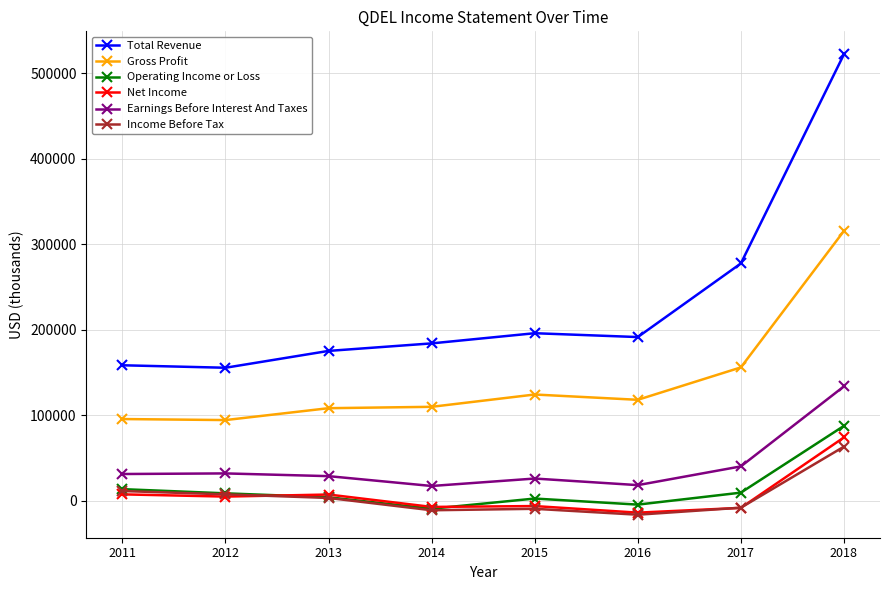

What is the value of the Net Income point at the 2nd from the left?

5000